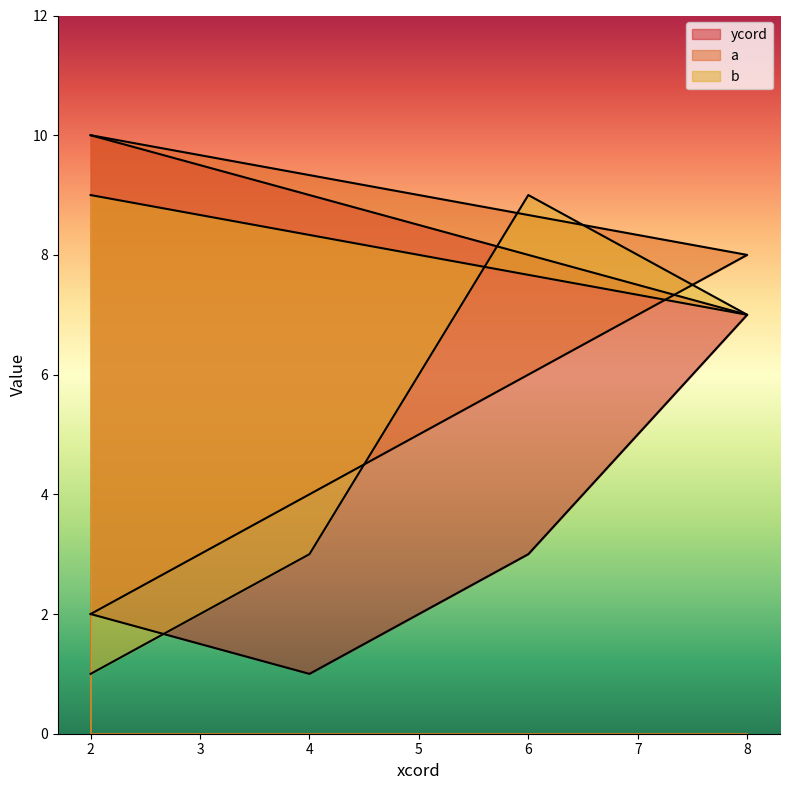

The a series shows 8 at 8. True or false?

True